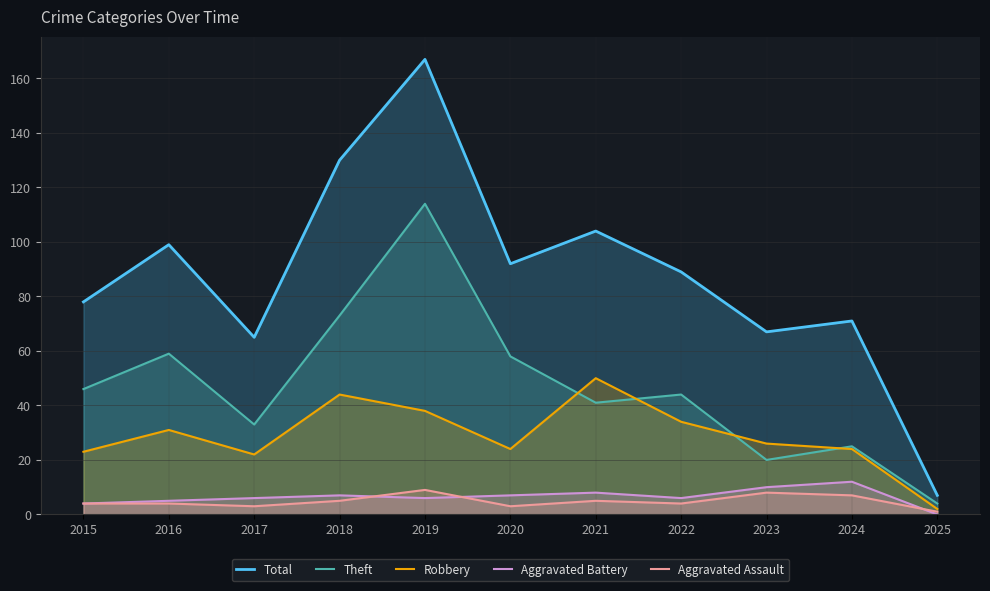

How many data points does each series have?

11